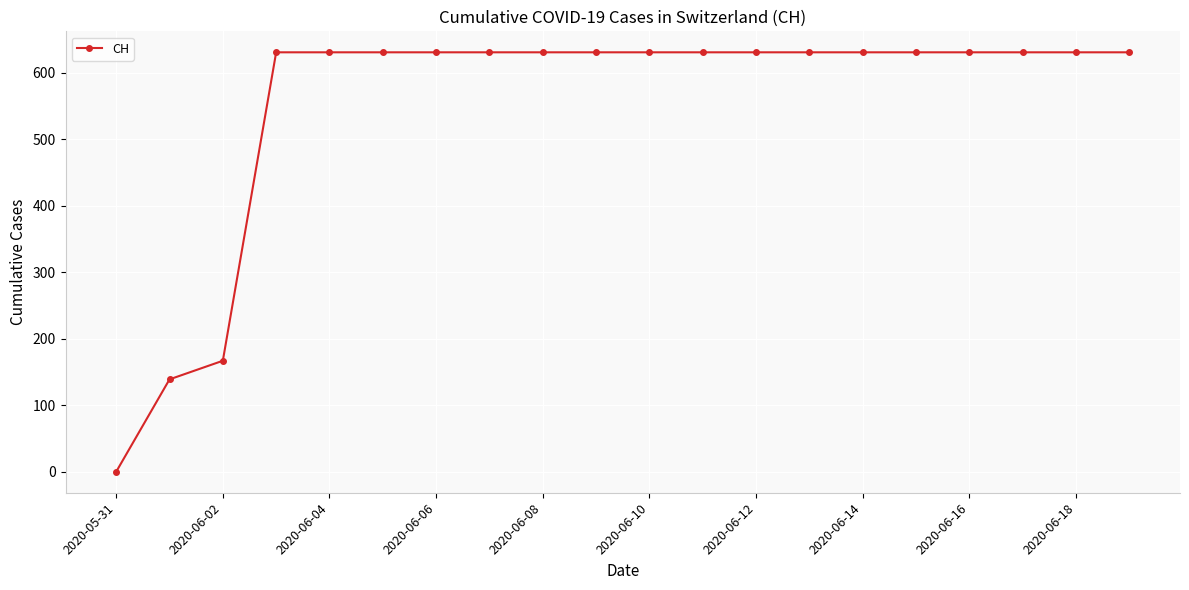

Reading left to right, transcribe all the data shown in this chart.

0	139	167	631	631	631	631	631	631	631	631	631	631	631	631	631	631	631	631	631